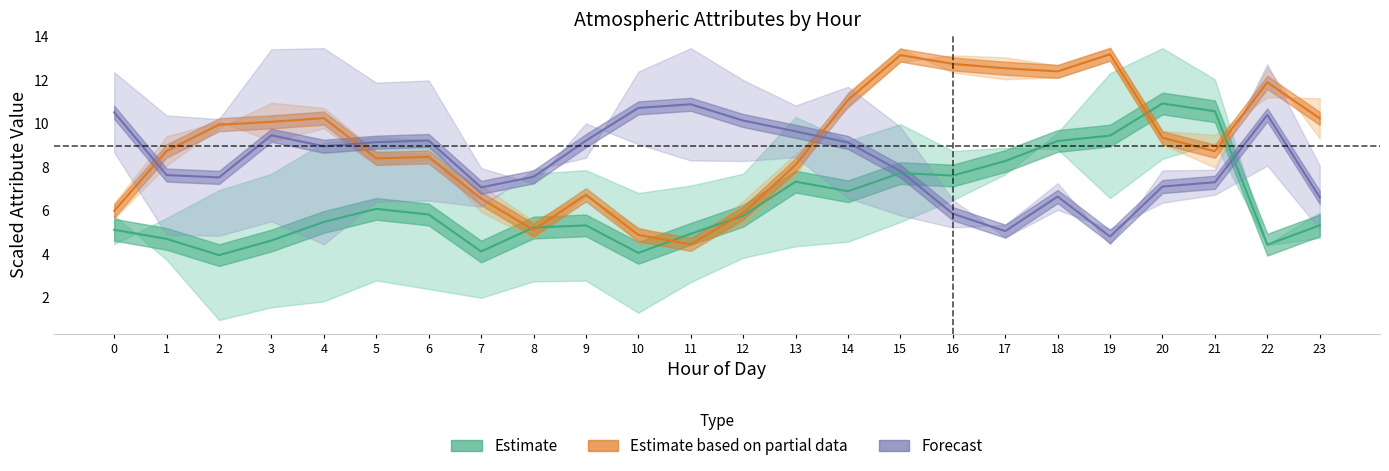

Does the chart display data point markers on the line(s)?

No